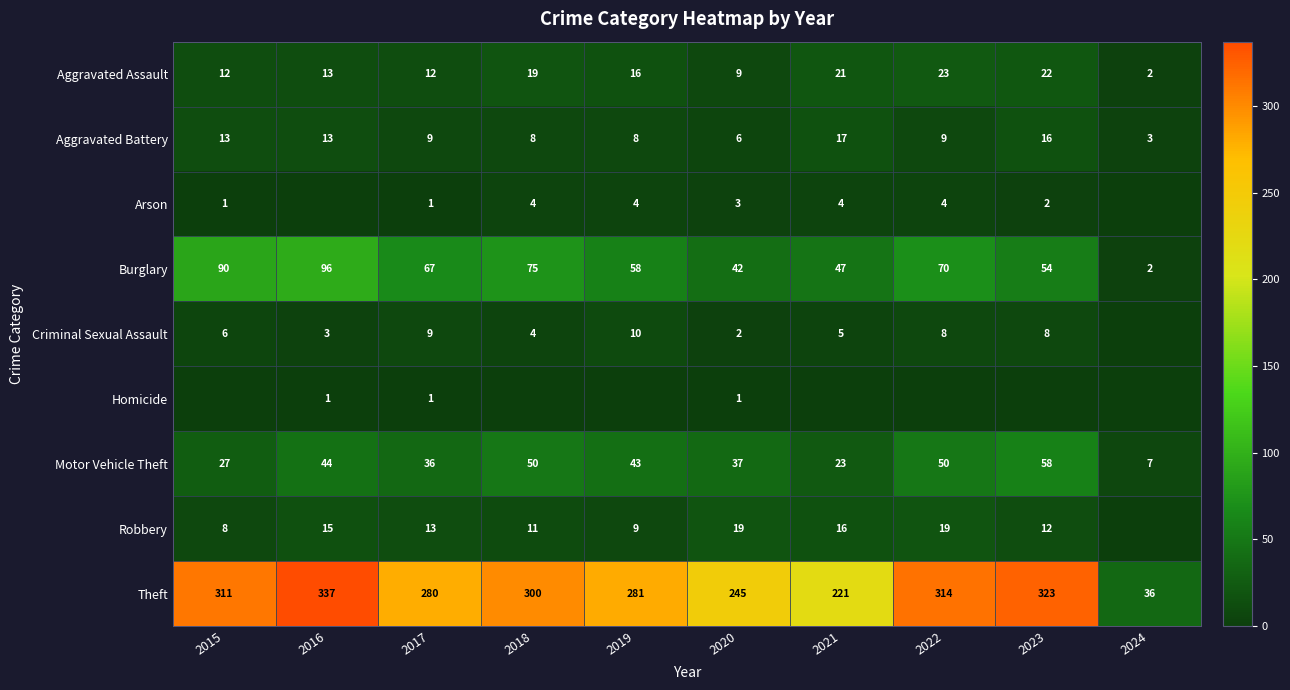

Which has a higher value, 2022 or 2020?

2022